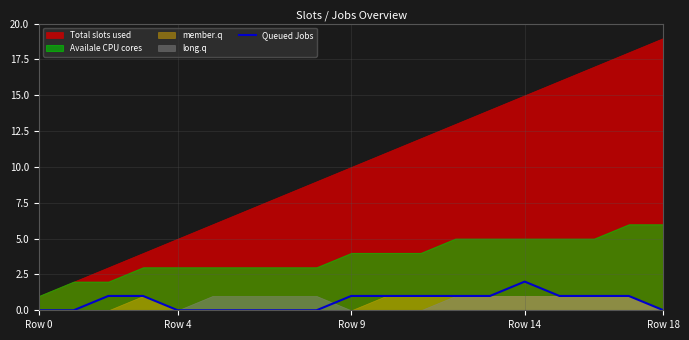

How many values are between 0 and 1?

18